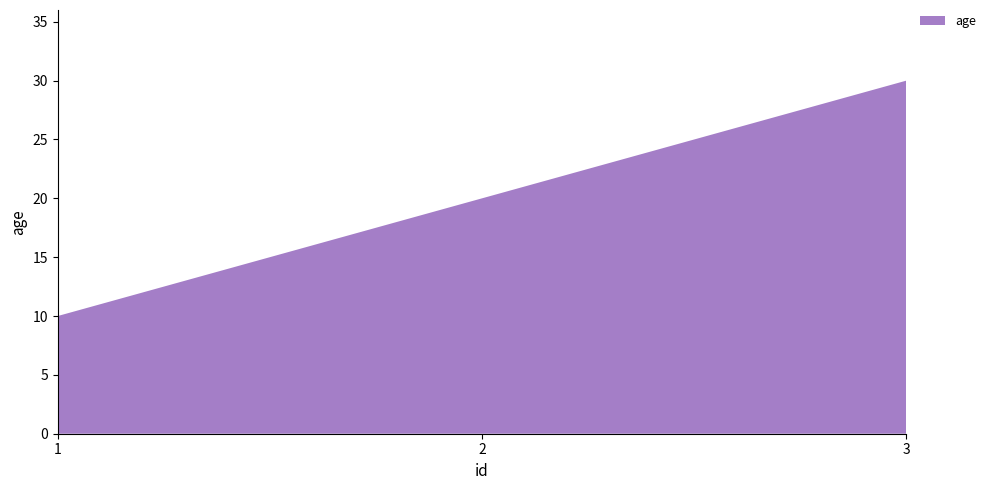

Reading left to right, transcribe all the data shown in this chart.

1=10	2=20	3=30